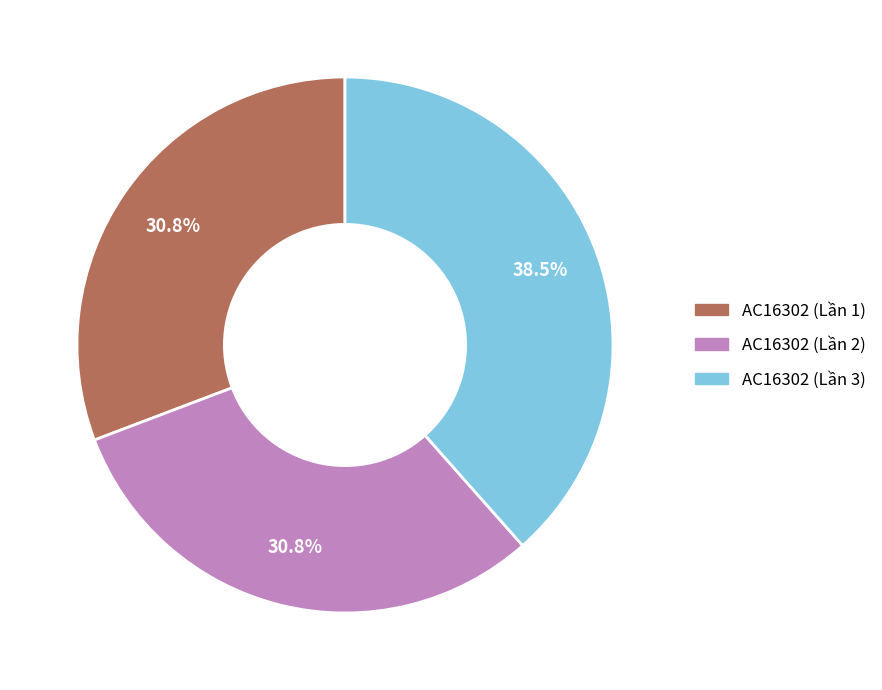

Does AC16302 (Lần 2) account for over 50% of the chart?

No